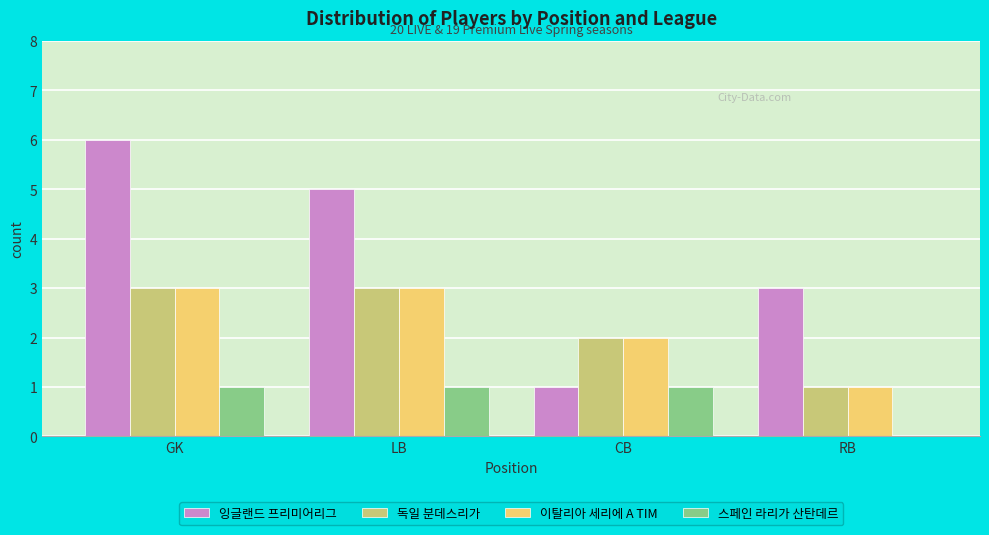

What value does the 잉글랜드 프리미어리그 series have at CB?

1